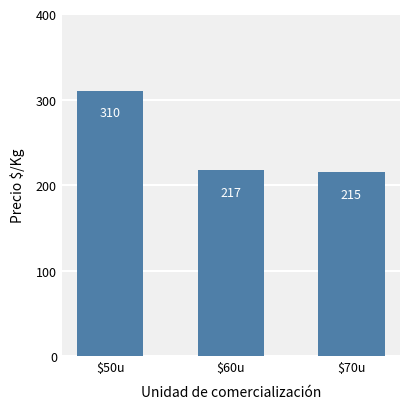

What is the difference between the second highest and minimum values?

2